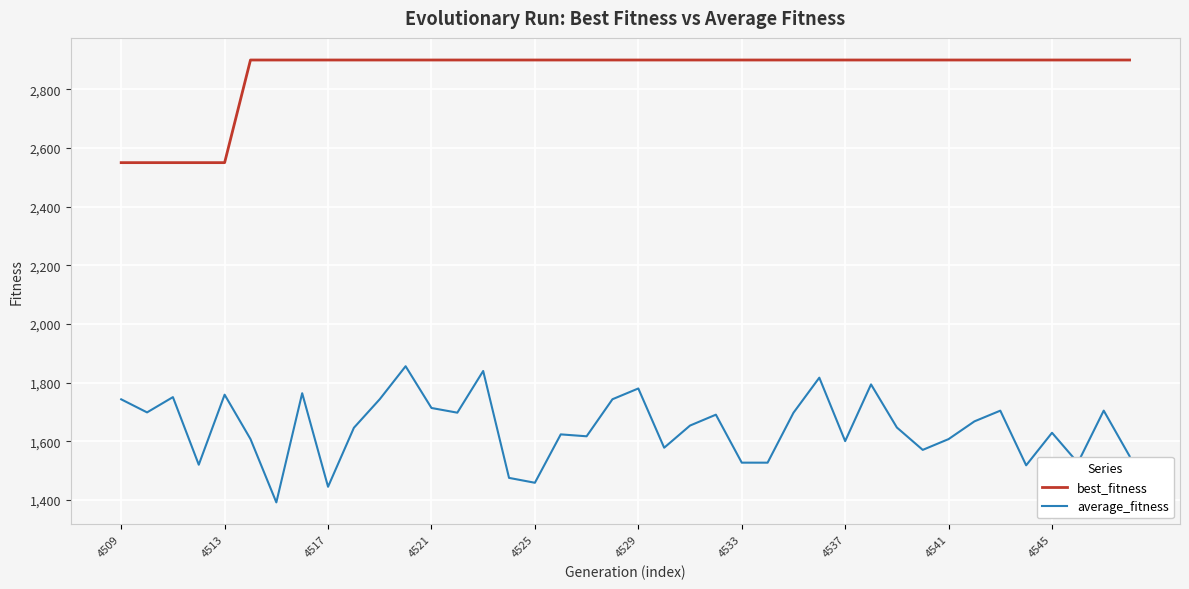

What is the highest value of the best_fitness series?

2900.0